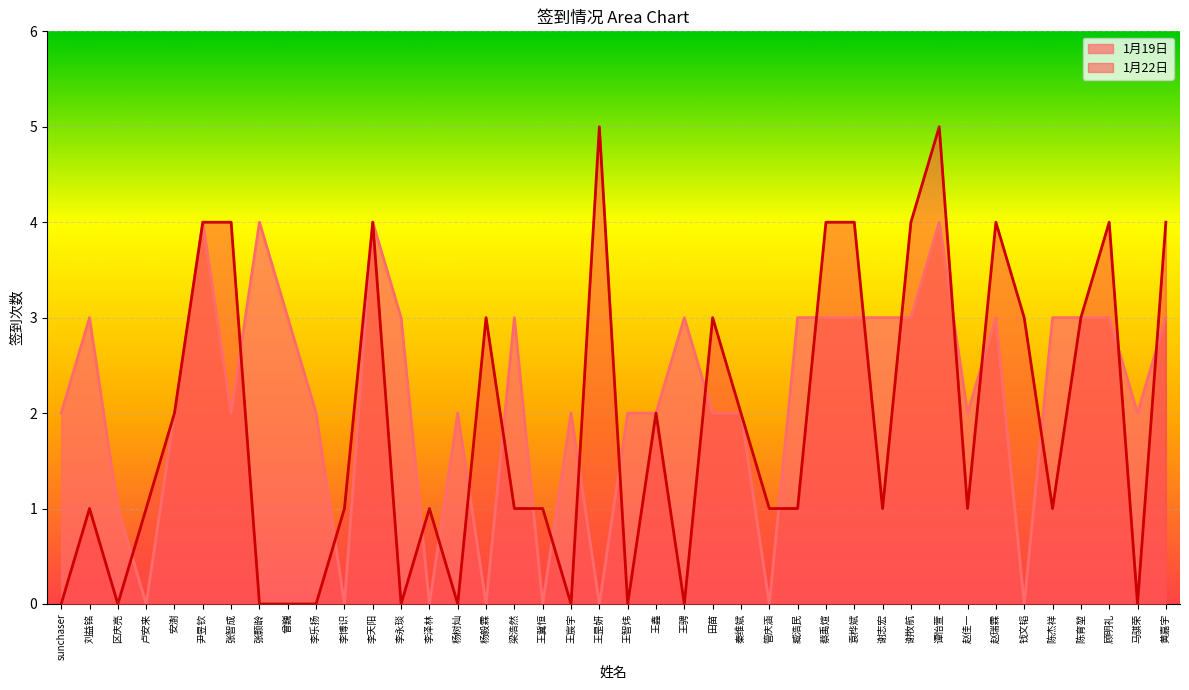

Is the value of 1月19日 at 刘益铭 greater than the value of 1月22日 at 尹昱钦?

No